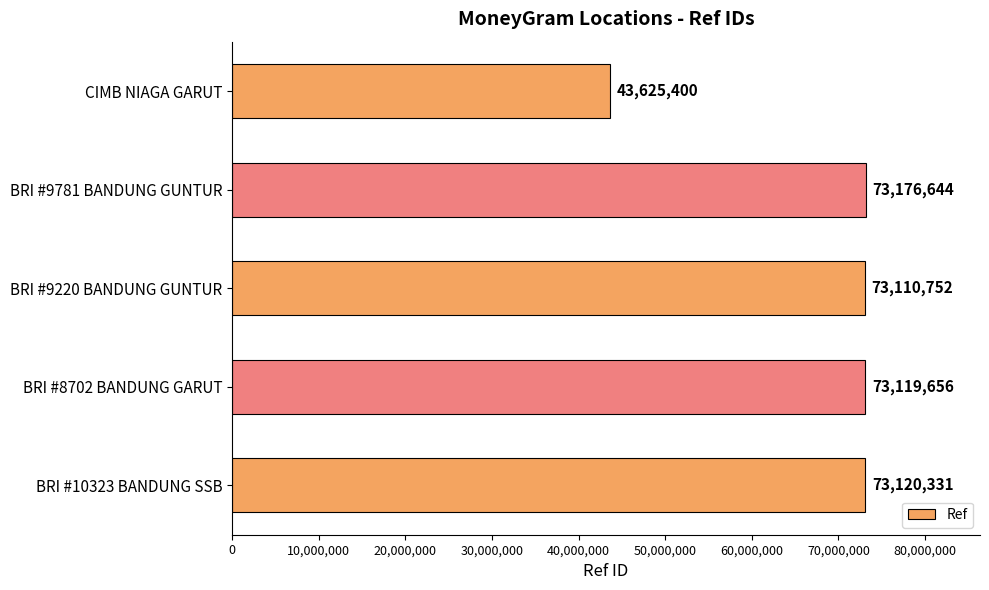

The value at BRI #9781 BANDUNG GUNTUR is 73176644. True or false?

True